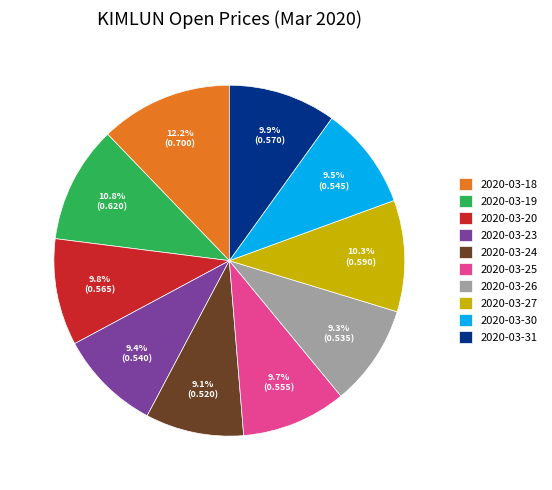

Which slice is the largest?

2020-03-18